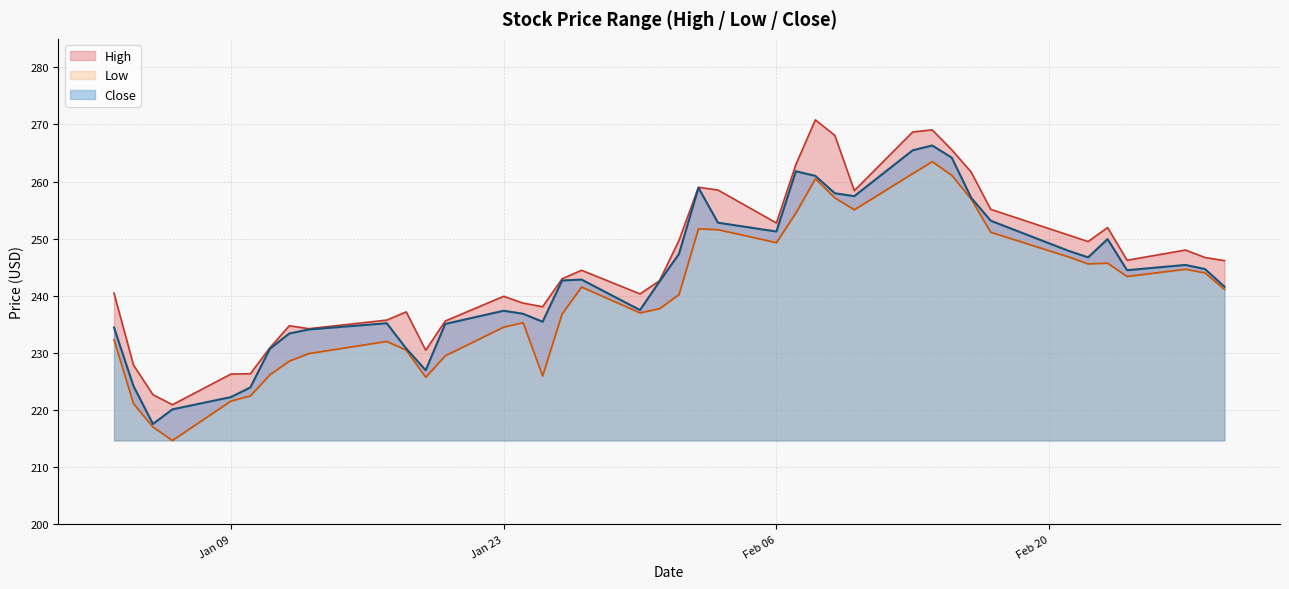

Does the chart have visible grid lines?

Yes